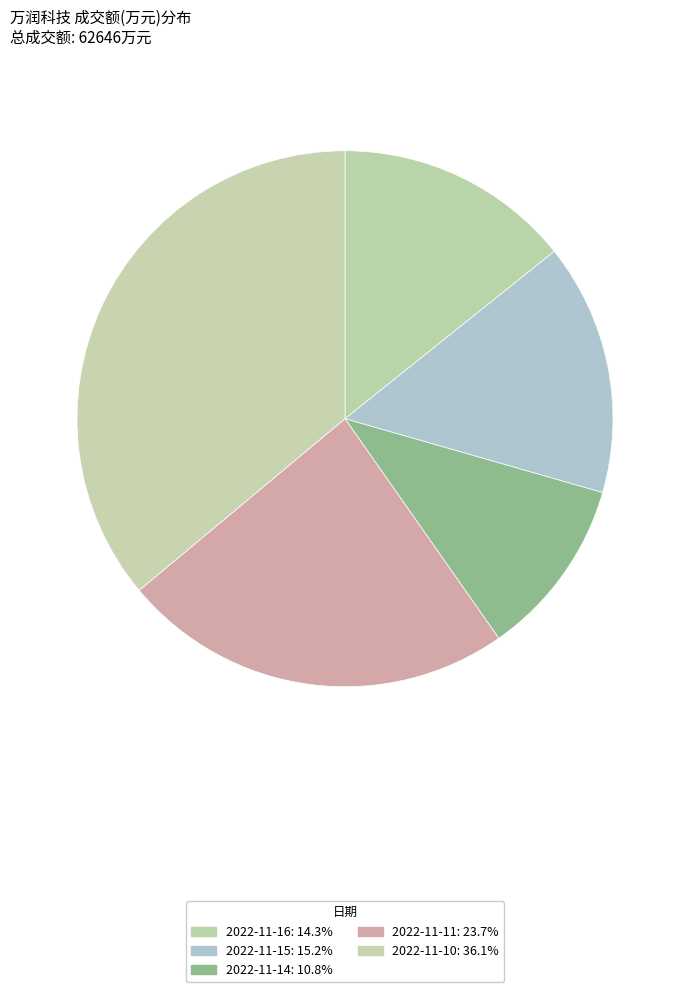

What is the total percentage of 2022-11-10 and 2022-11-14?

46.9%